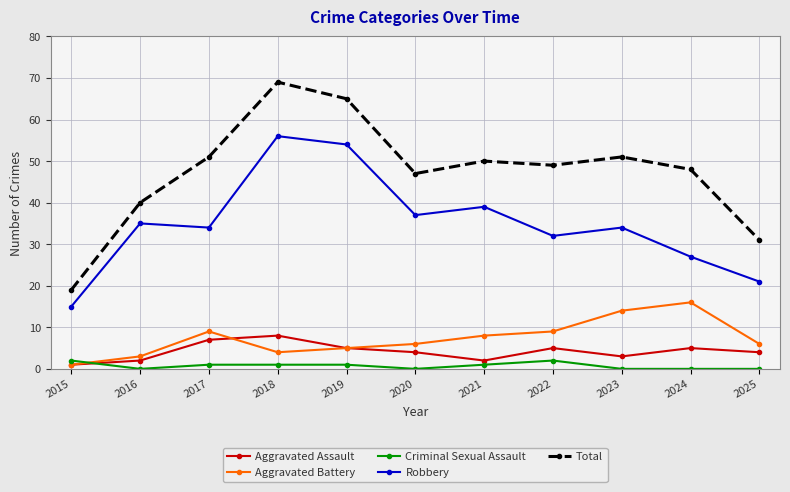

What is the difference between the highest and lowest values at 2025?

31